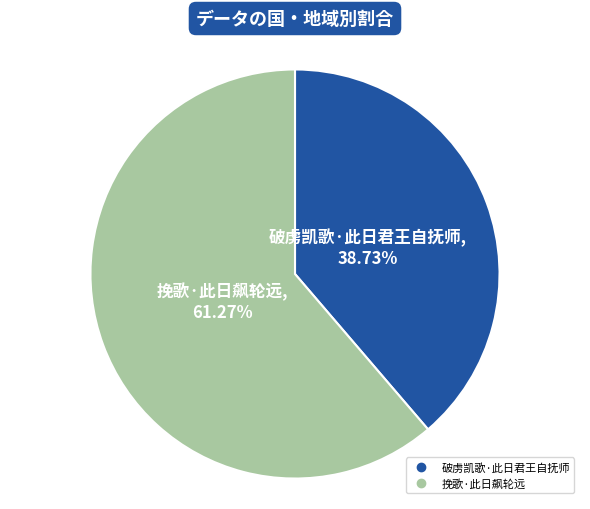

To the nearest percent, what portion does 挽歌·此日飙轮远 represent?

61%